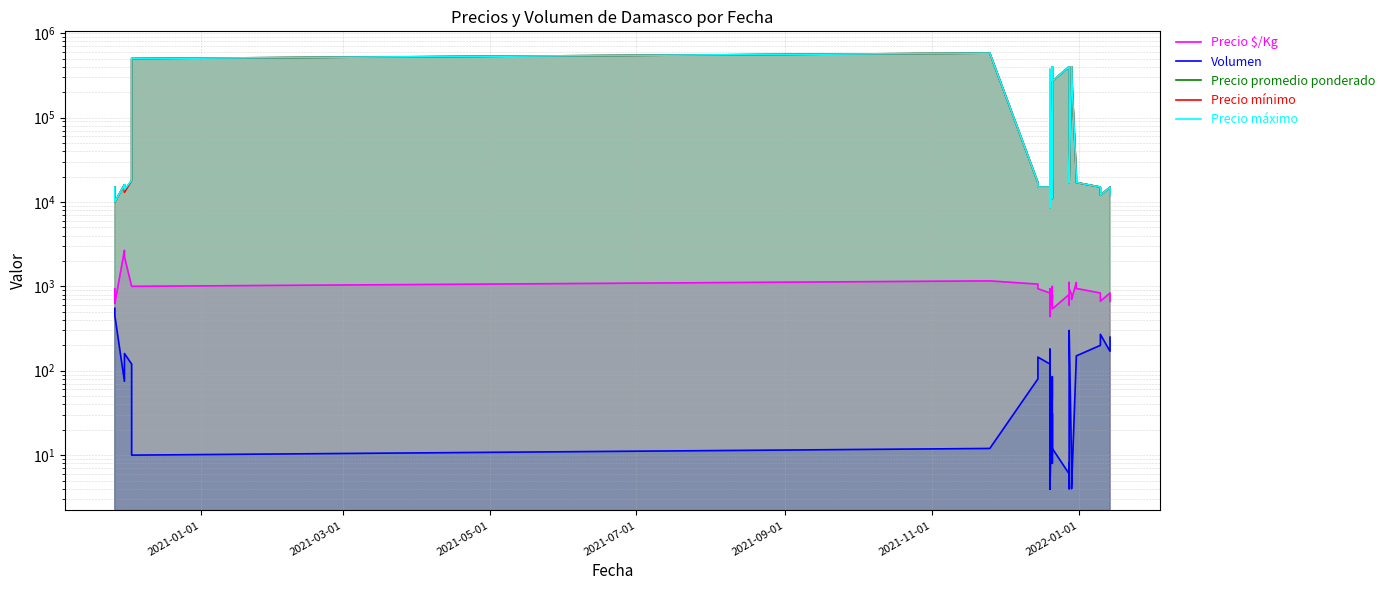

What is the sum of all Precio $/Kg values?

34902